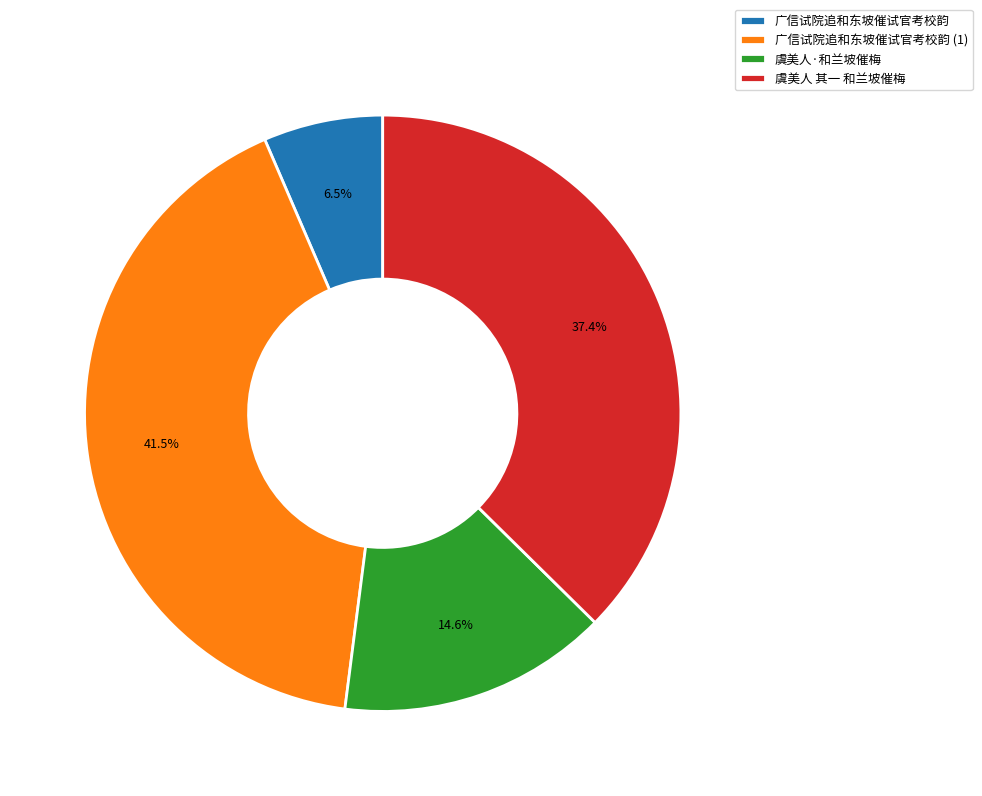

What is the largest slice in the pie chart?

广信试院追和东坡催试官考校韵 (1)